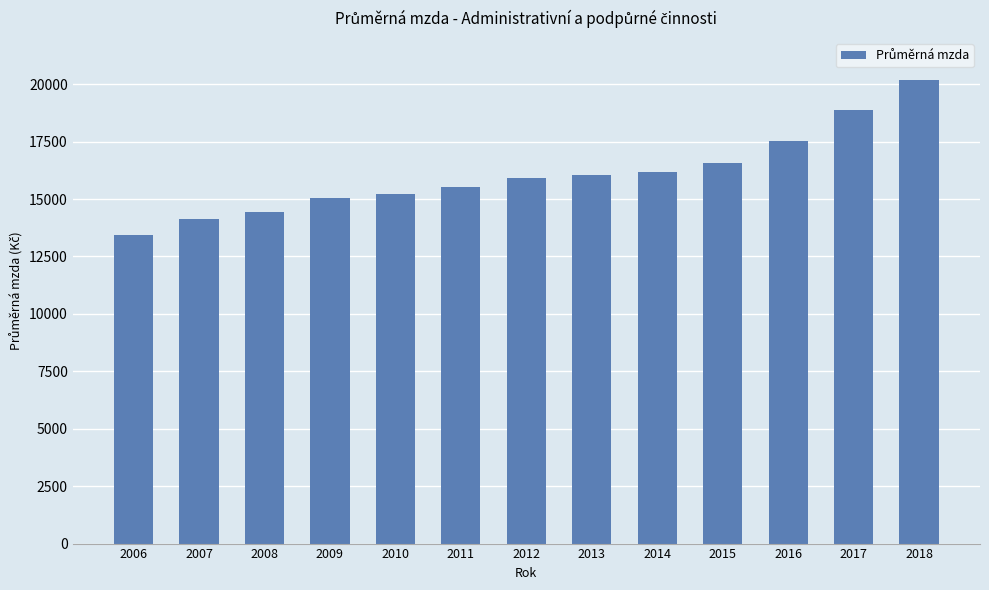

How many categories are shown in the chart?

13